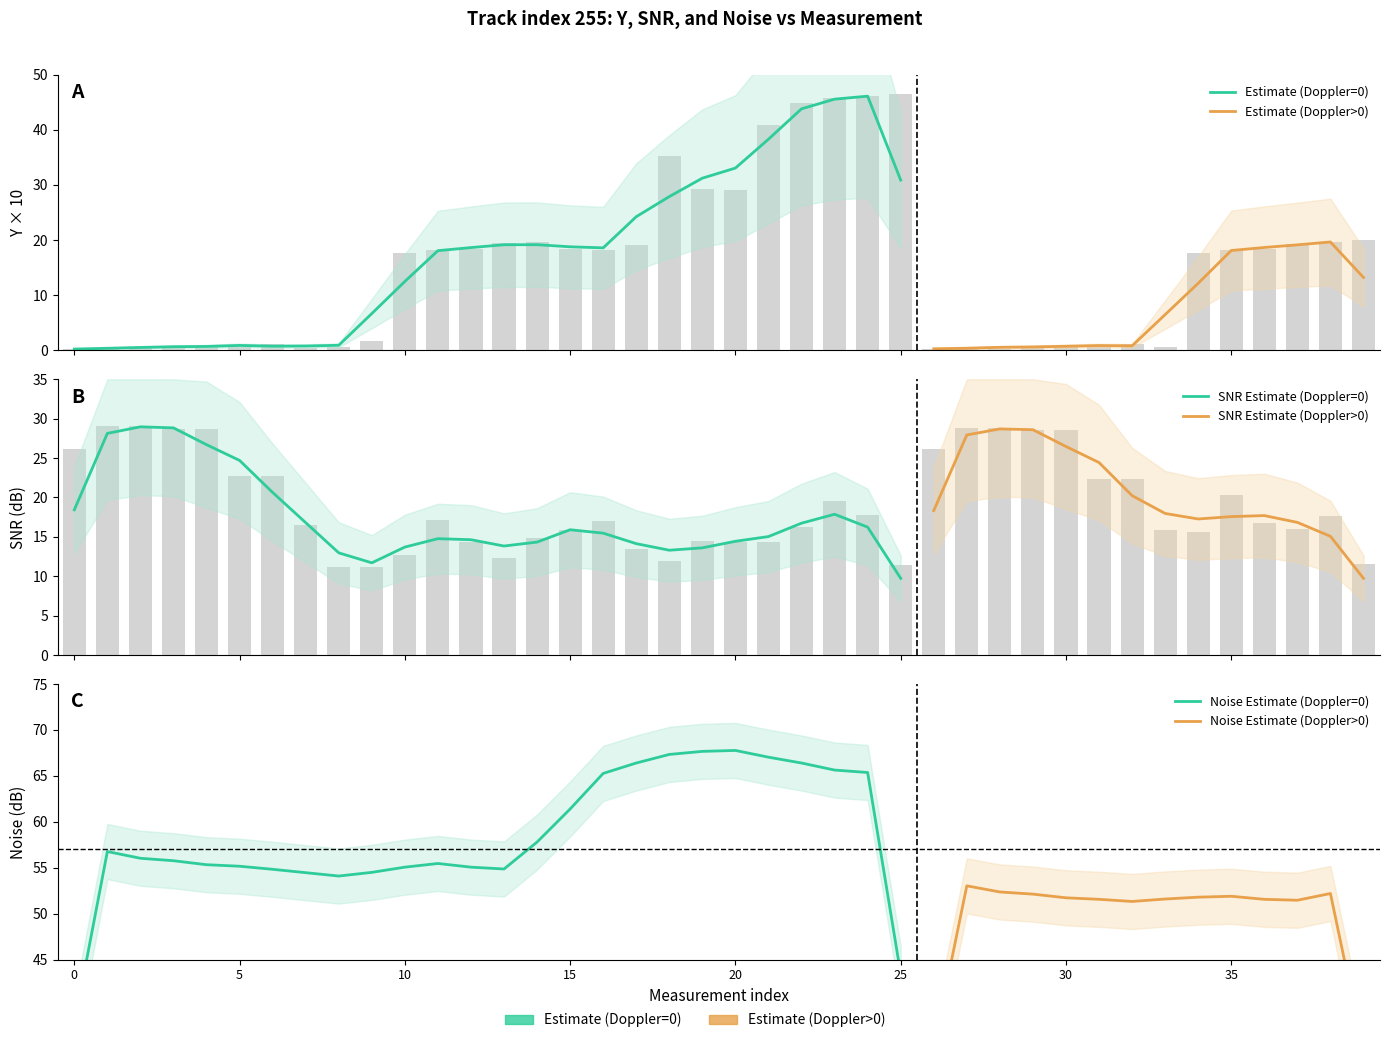

Are the bars grouped side by side (vs. stacked)?

Yes